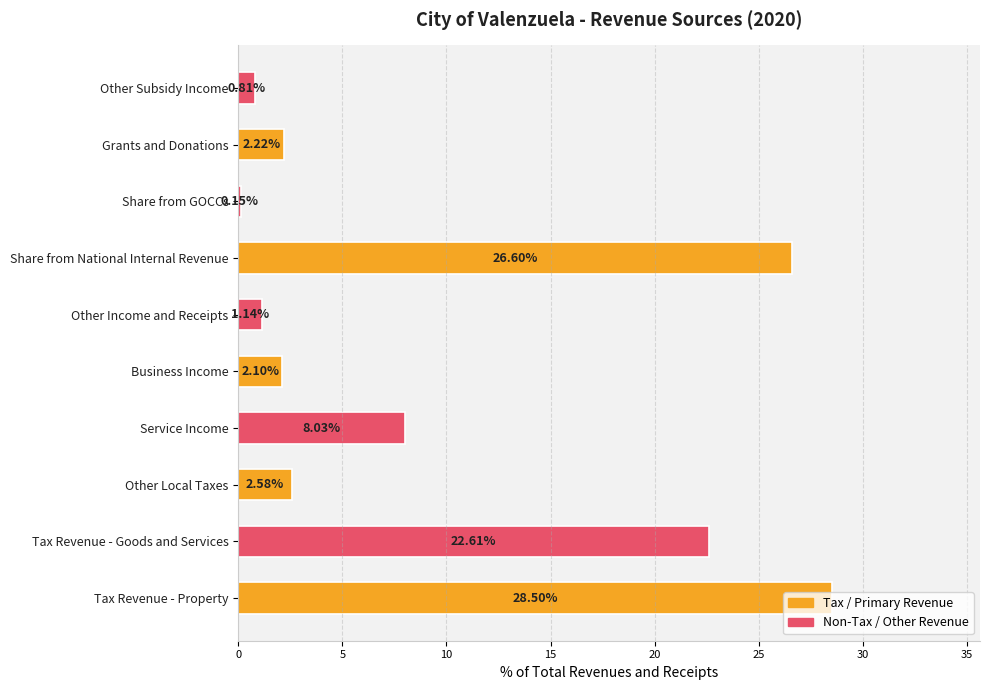

Rank the categories by value from highest to lowest.

Tax Revenue - Property, Share from National Internal Revenue, Tax Revenue - Goods and Services, Service Income, Other Local Taxes, Grants and Donations, Business Income, Other Income and Receipts, Other Subsidy Income, Share from GOCCs